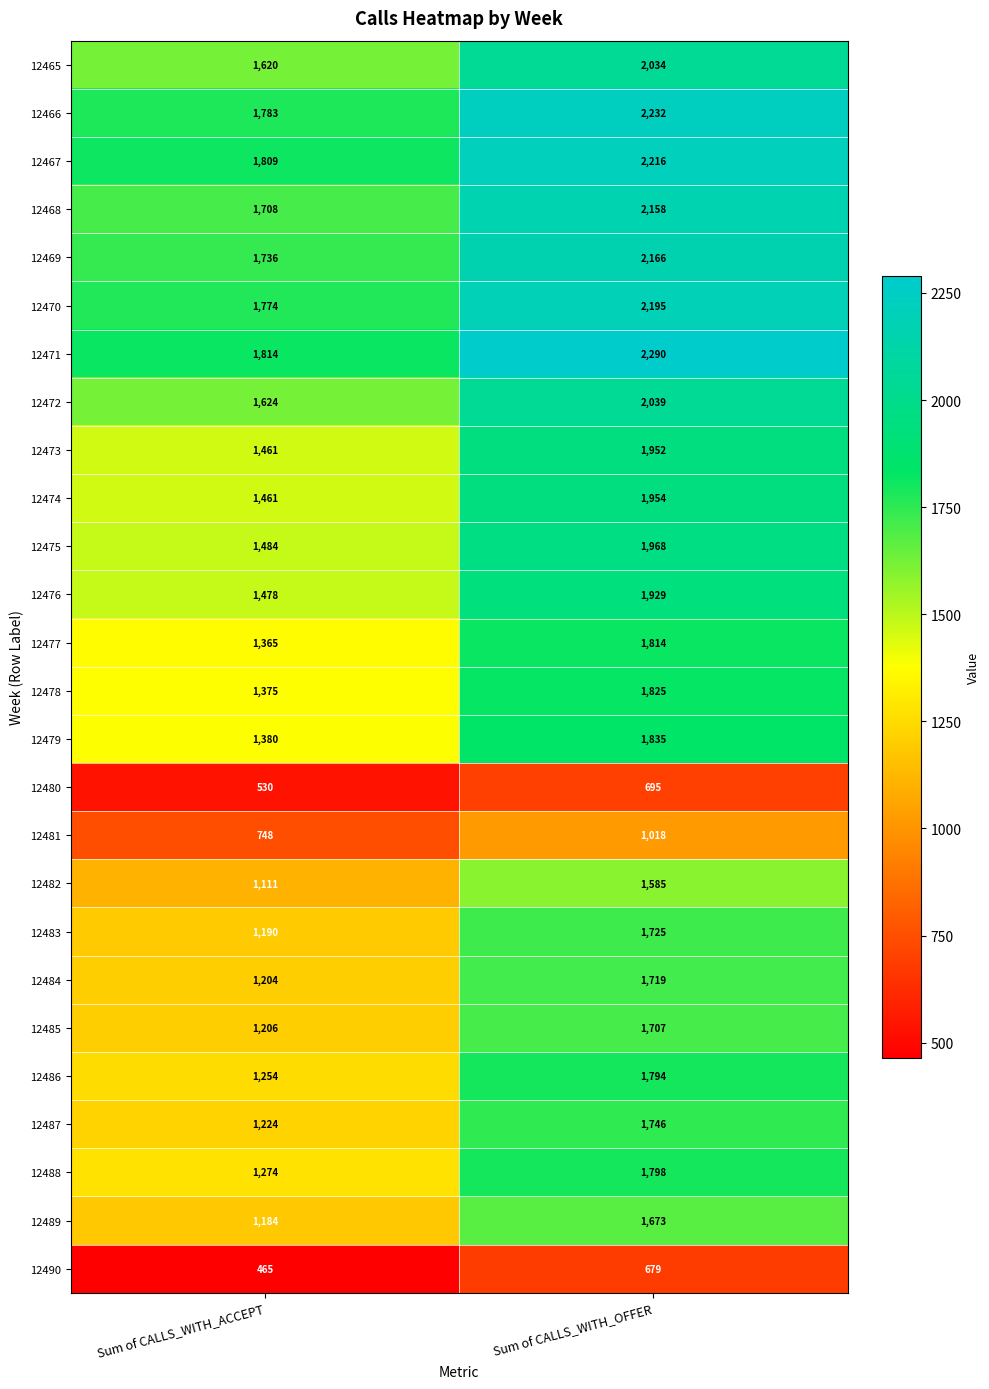

What is the difference between the highest and lowest values at Sum of CALLS_WITH_OFFER?

1611